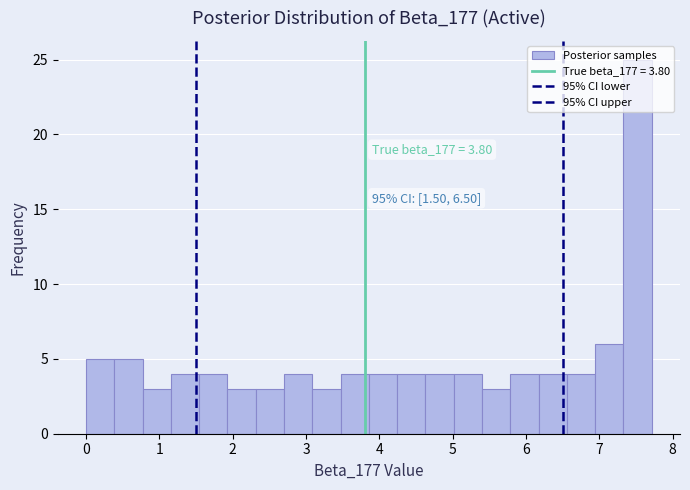

Around what value on the x-axis is the tallest bar? Give the approximate position of its centre, as read against the axis.

7.5